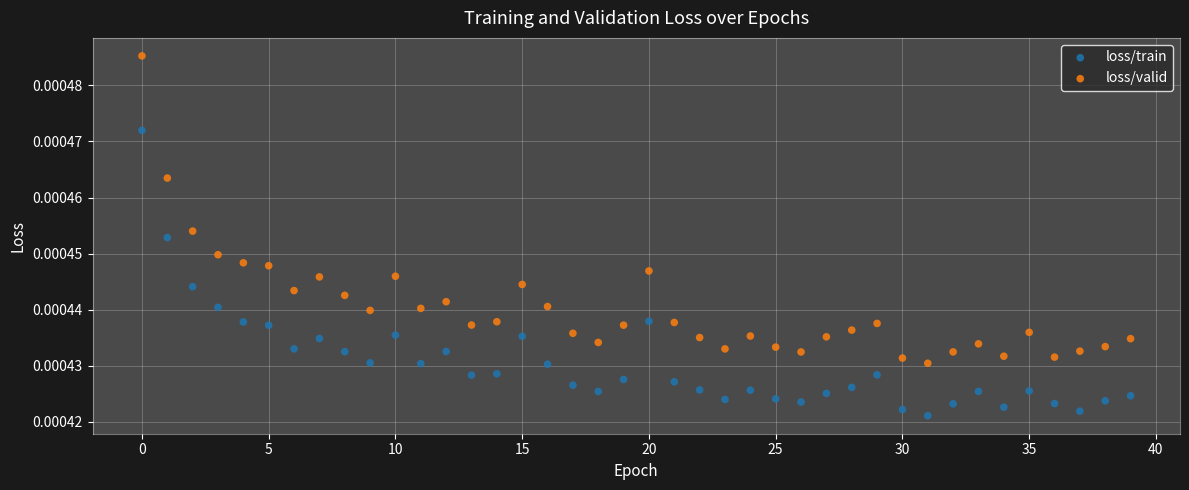

What are all the series names shown in the legend?

loss/train, loss/valid